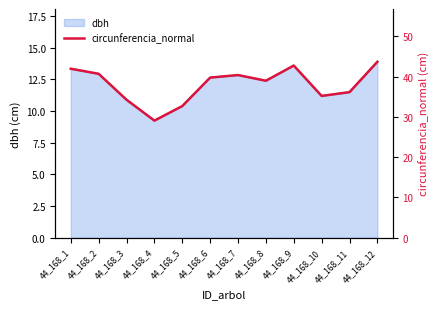

Rank the categories by value from lowest to highest.

44_168_4, 44_168_5, 44_168_3, 44_168_10, 44_168_11, 44_168_8, 44_168_6, 44_168_7, 44_168_2, 44_168_1, 44_168_9, 44_168_12